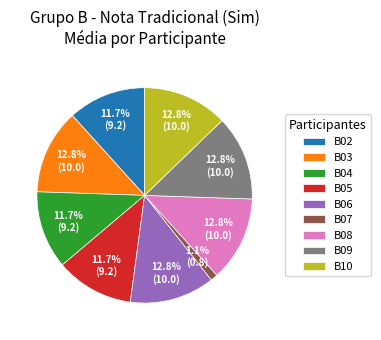

What is the smallest slice in the pie chart?

B07